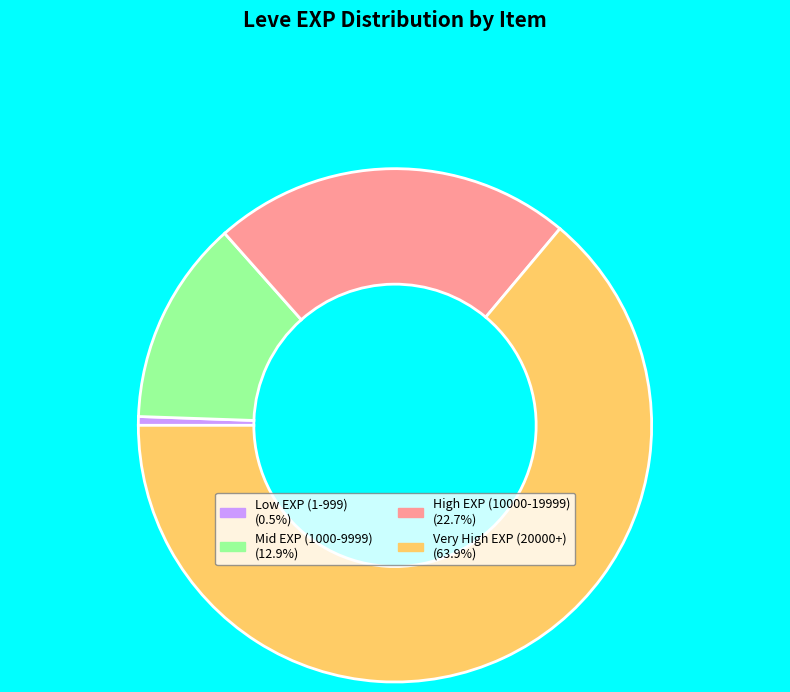

Does any single category account for the majority?

Yes